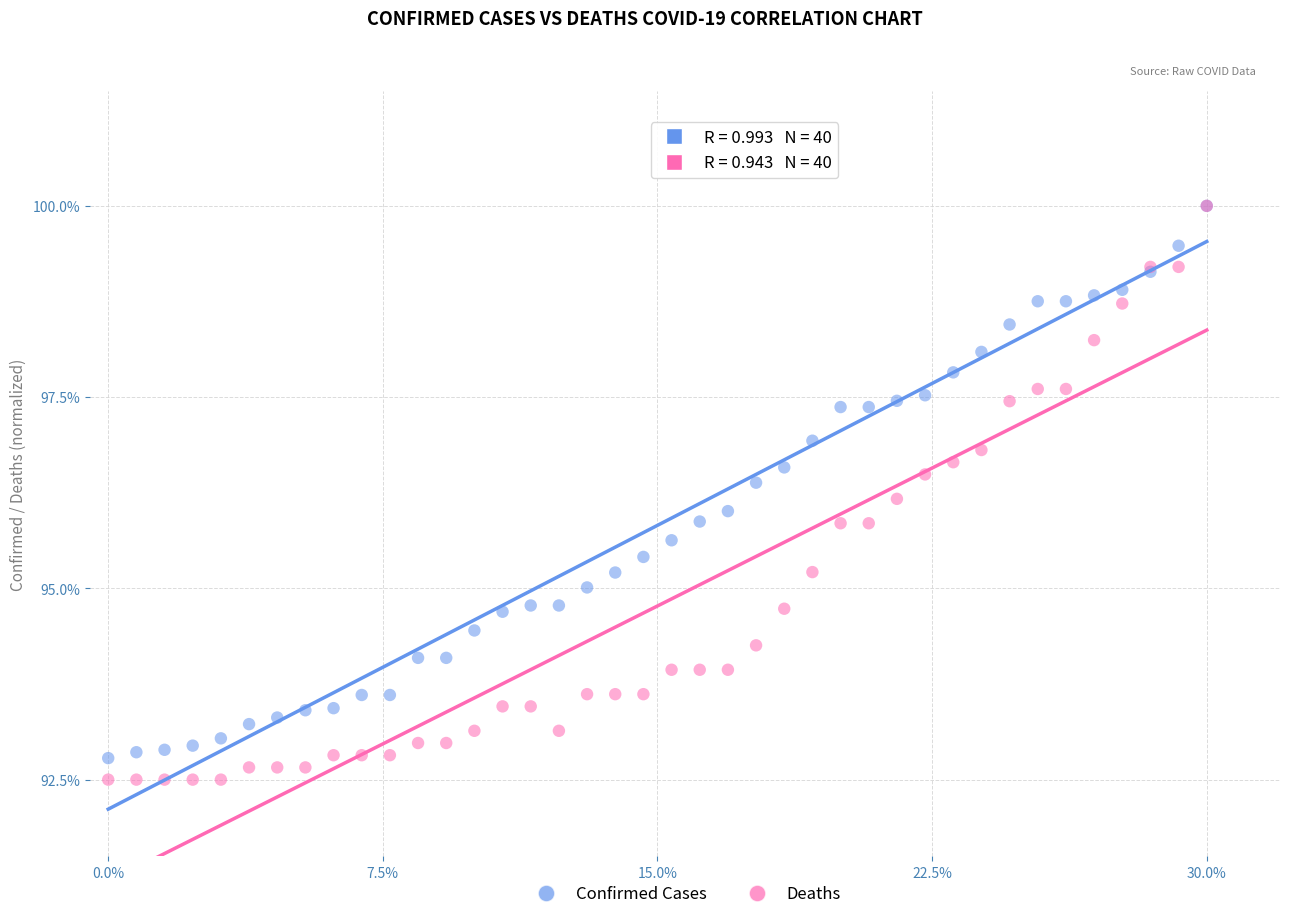

What are all the series names shown in the legend?

Confirmed Cases, Deaths